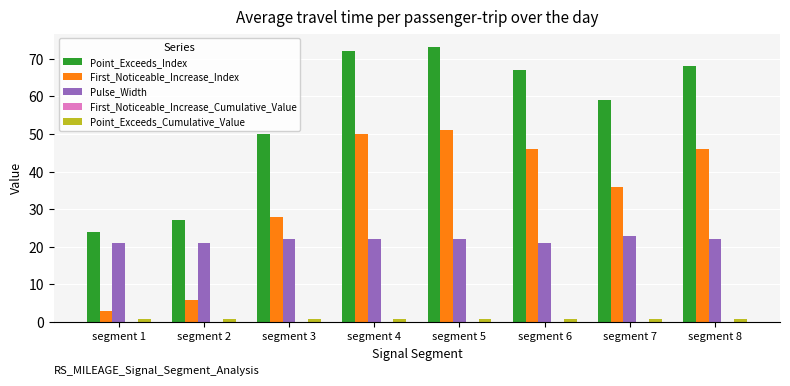

What is the maximum value shown in the chart?

73.0